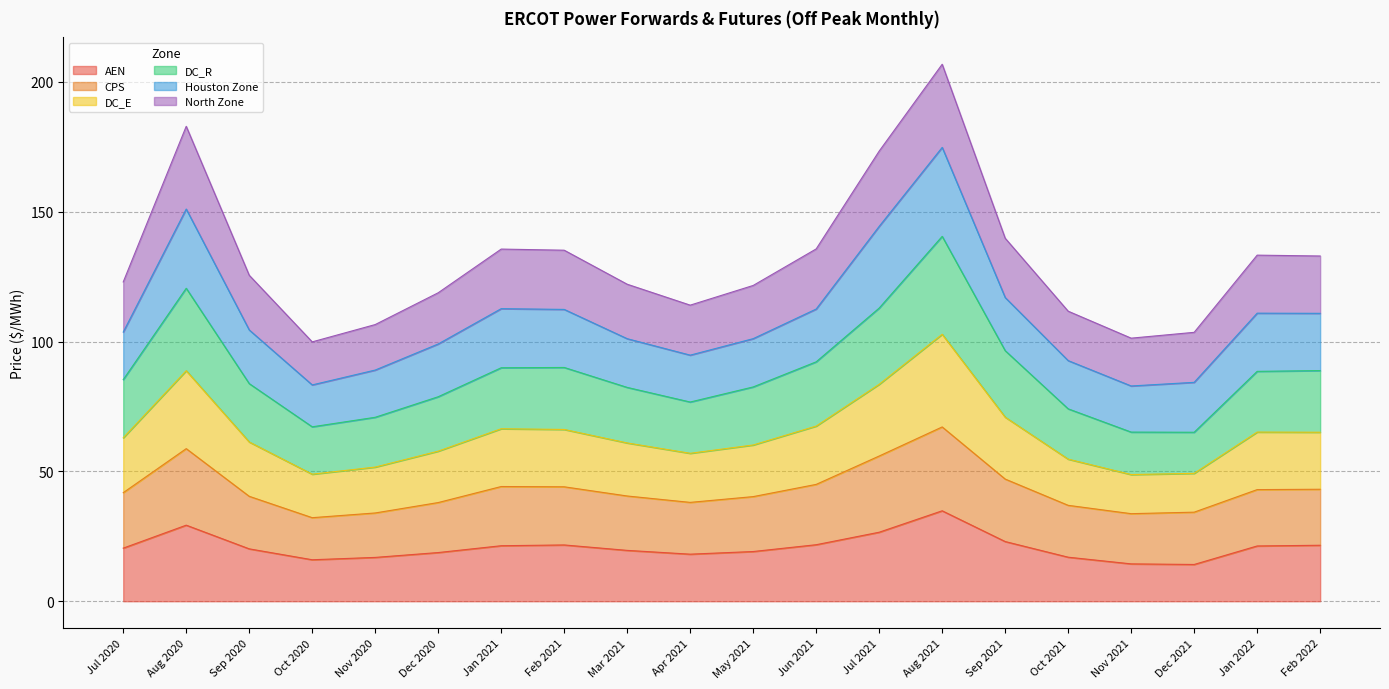

What is the minimum value for AEN?

14.2